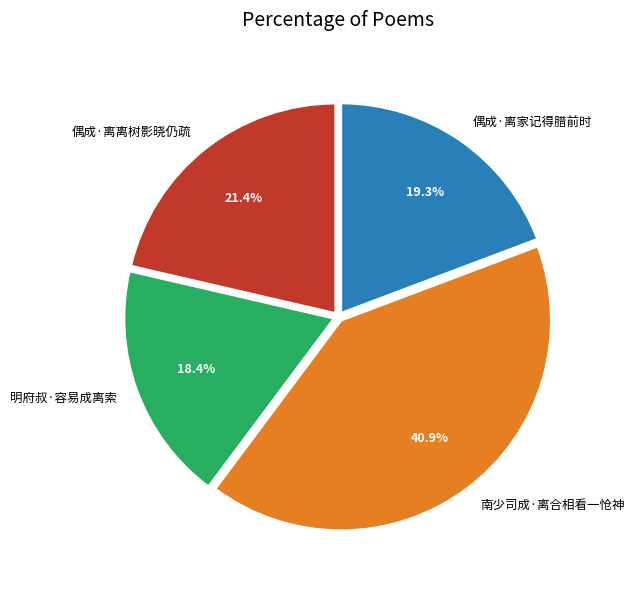

Which has a higher value, 偶成·离家记得腊前时 or 南少司成·离合相看一怆神?

南少司成·离合相看一怆神